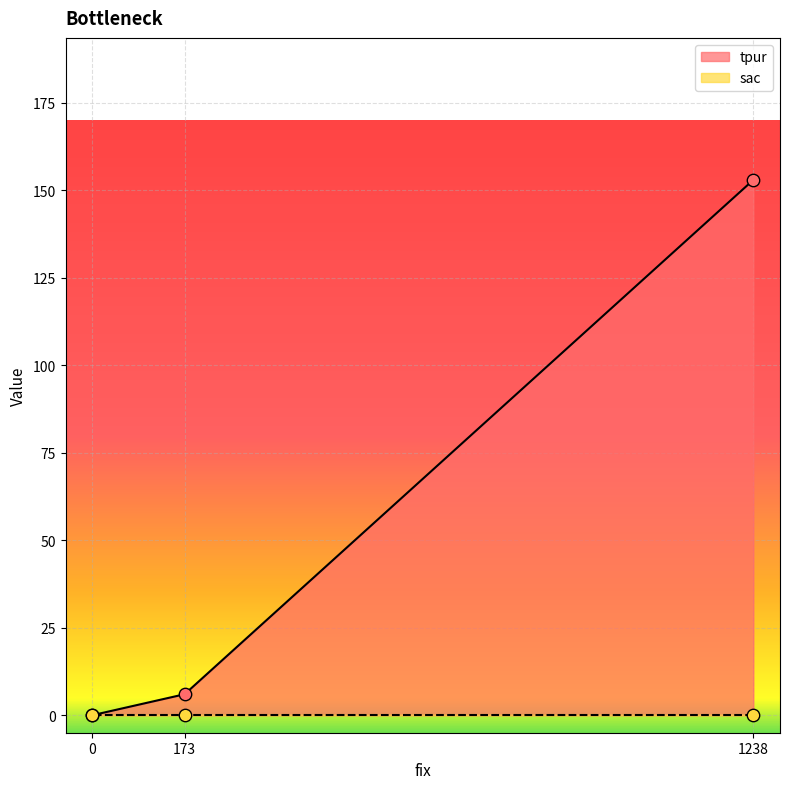

What is the change in value from 1238 to 173?

-147